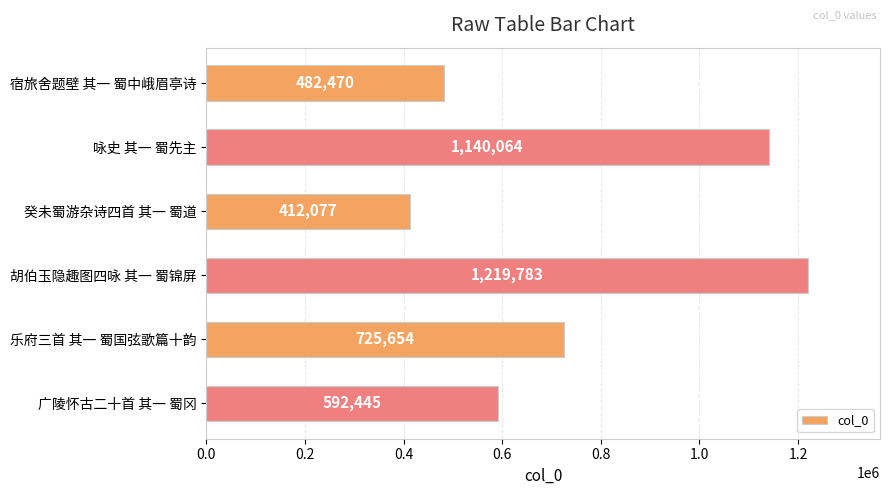

What is the sum of all values?

4572493